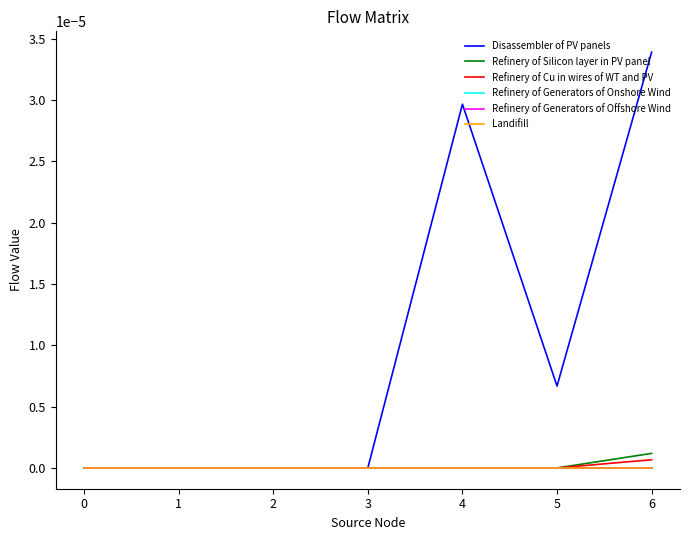

Does the chart display data point markers on the line(s)?

No